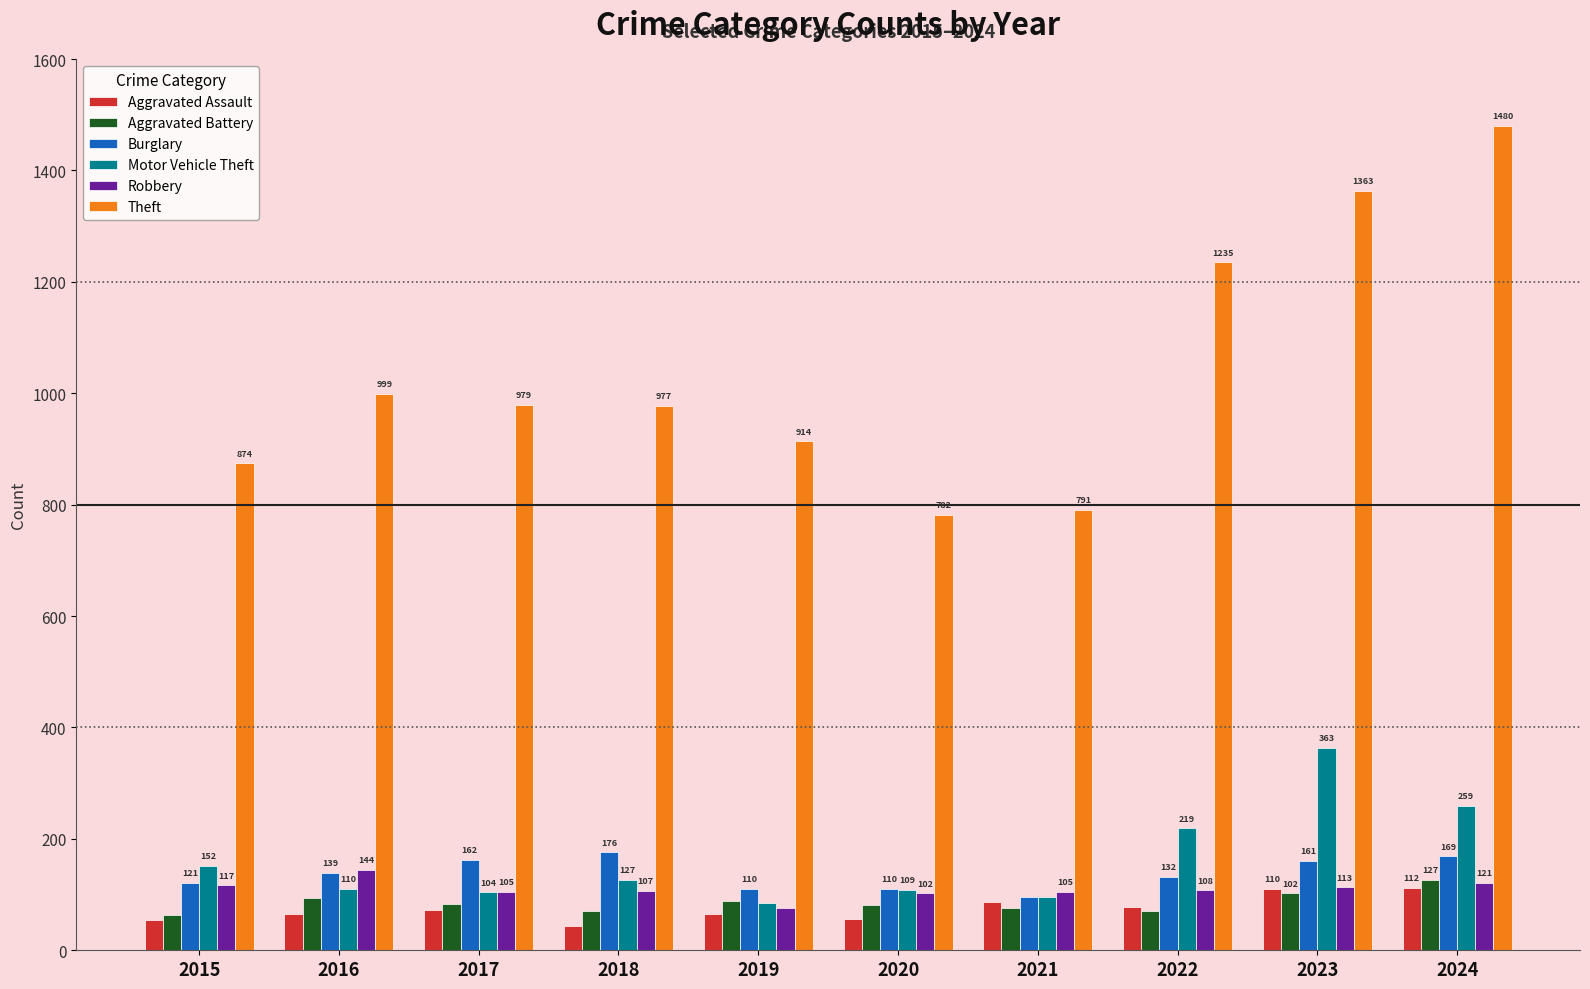

The value of Robbery at 2017 is 105. True or false?

True